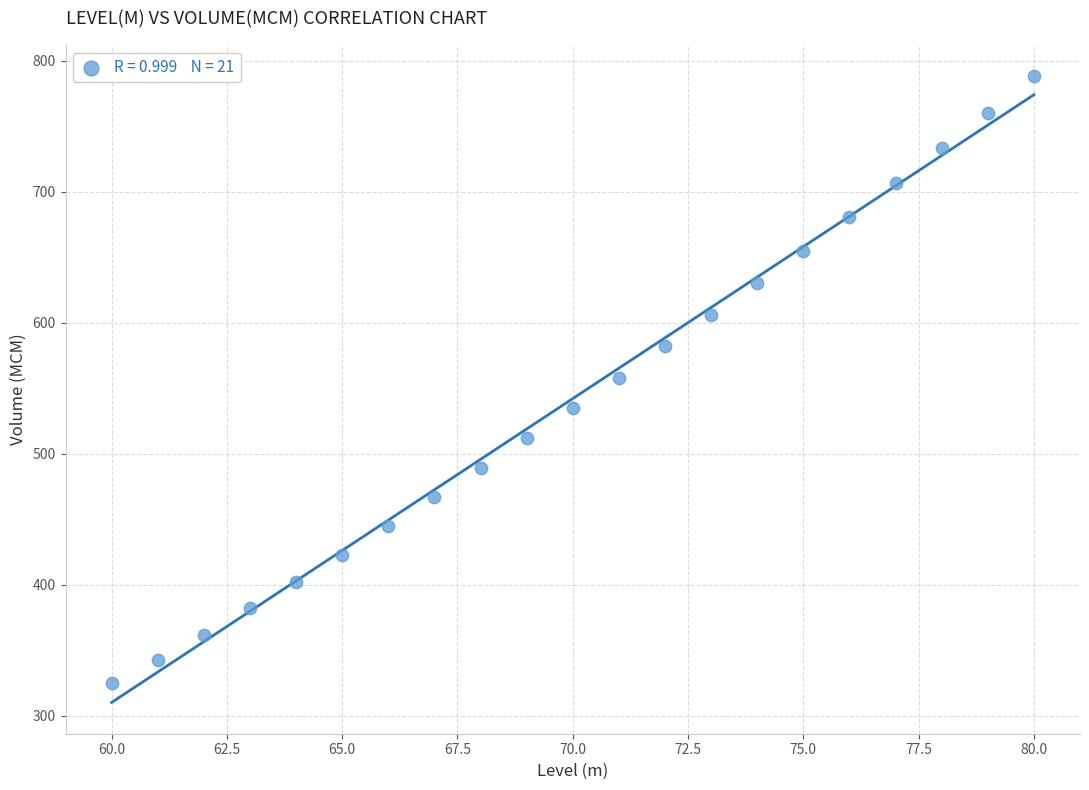

What is the range of Y values (max minus min)?

463